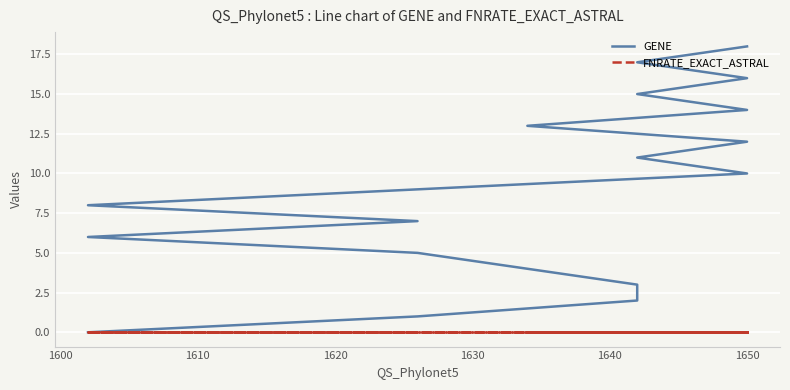

True or false: GENE has more than 2 points higher than both neighbors.

False